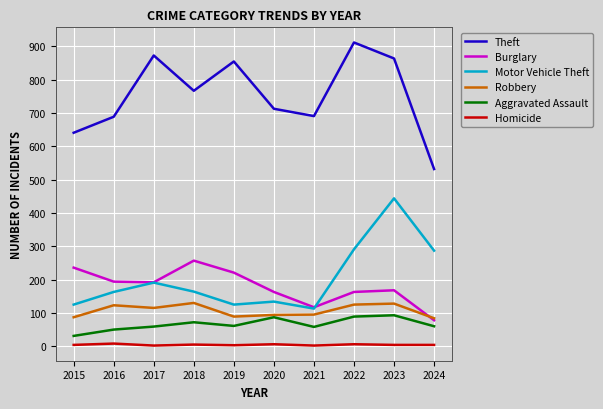

Which series has the largest total across all categories?

Theft